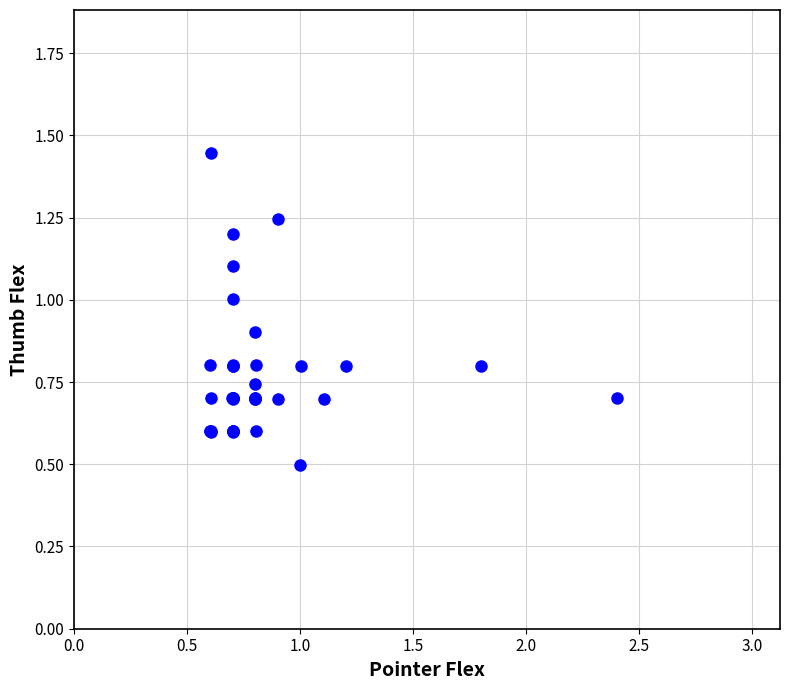

What Y value in the scatter plot is closest to 0?

0.5